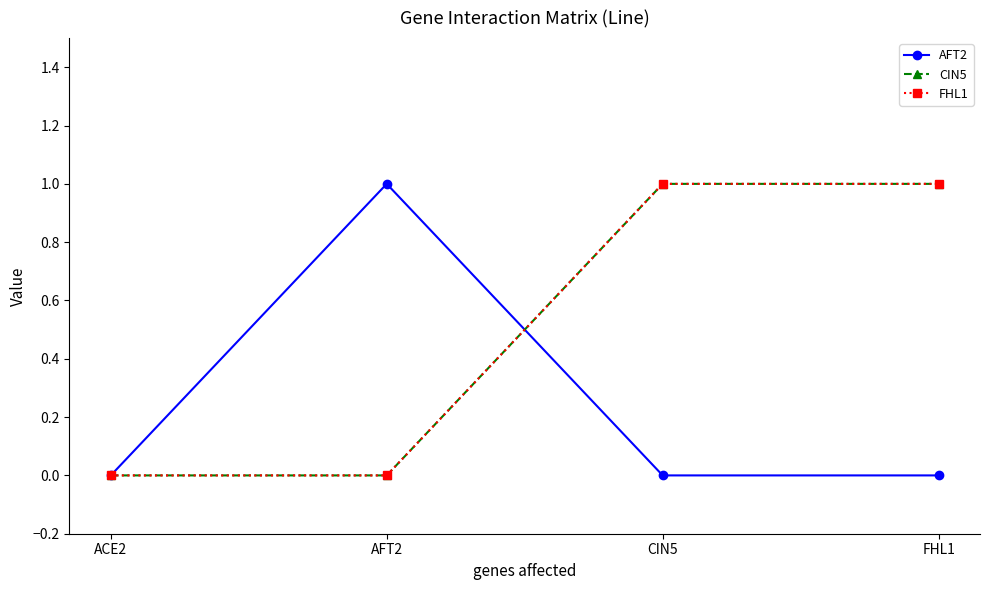

What is the label of the 3rd point from the right?

AFT2